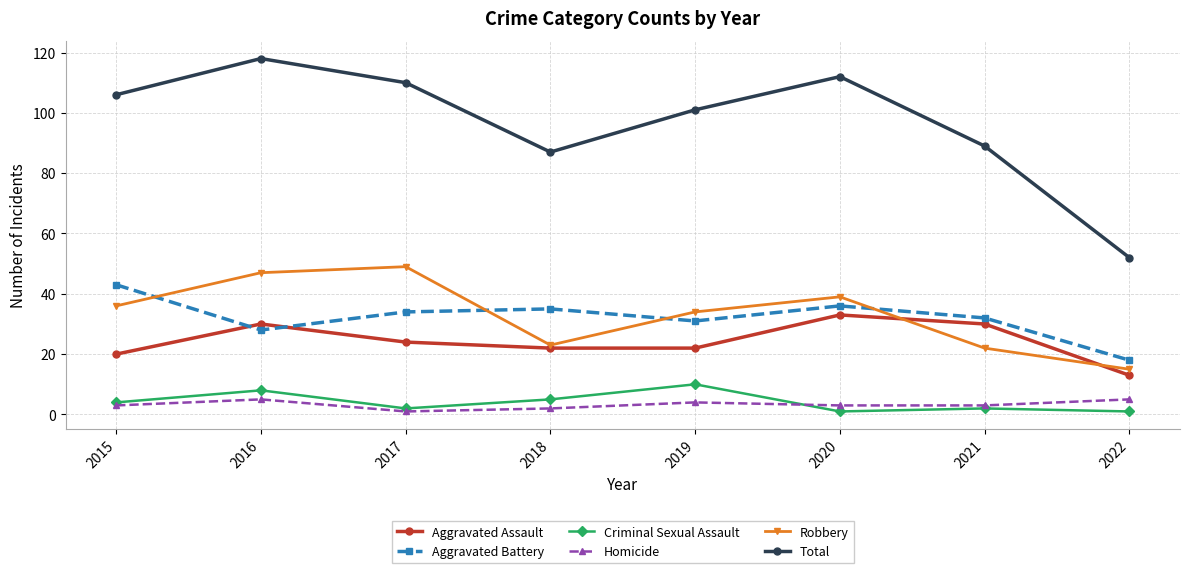

What is the value of the Aggravated Battery point at the 4th from the left?

35